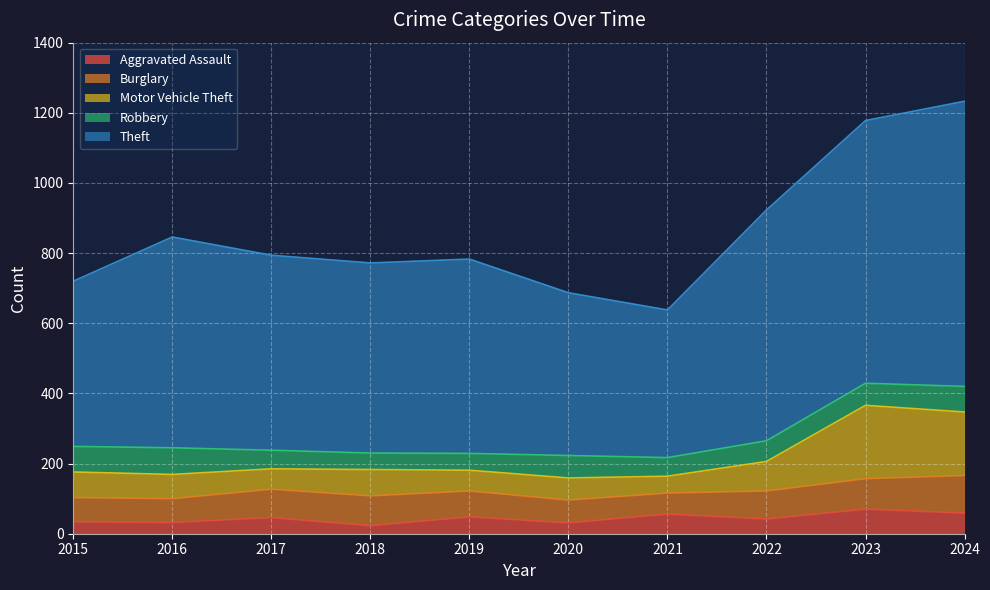

What is the sum of the Aggravated Assault values at 2024 and 2021?

115